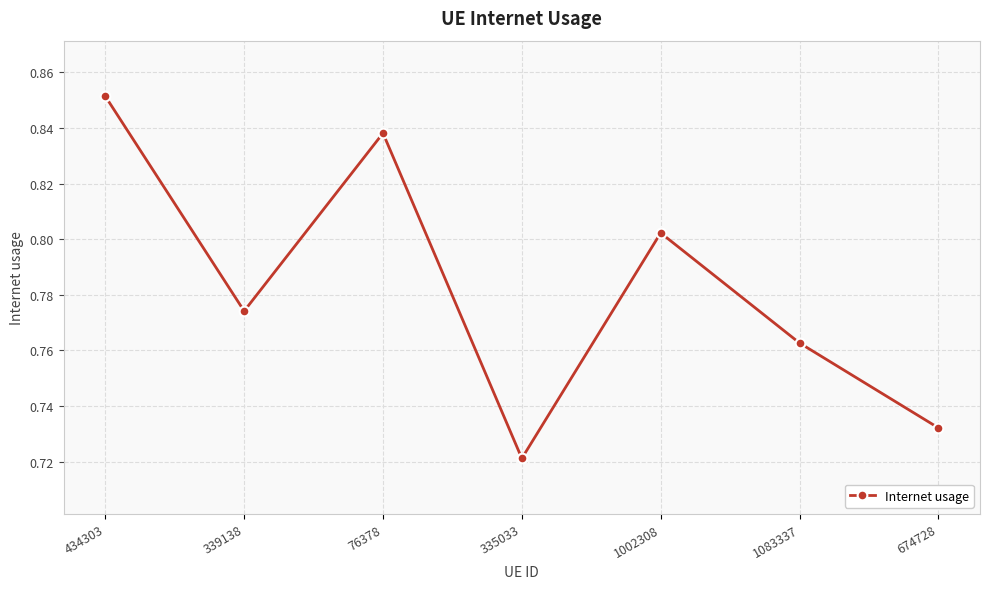

Which category has the lowest value across all series?

335033